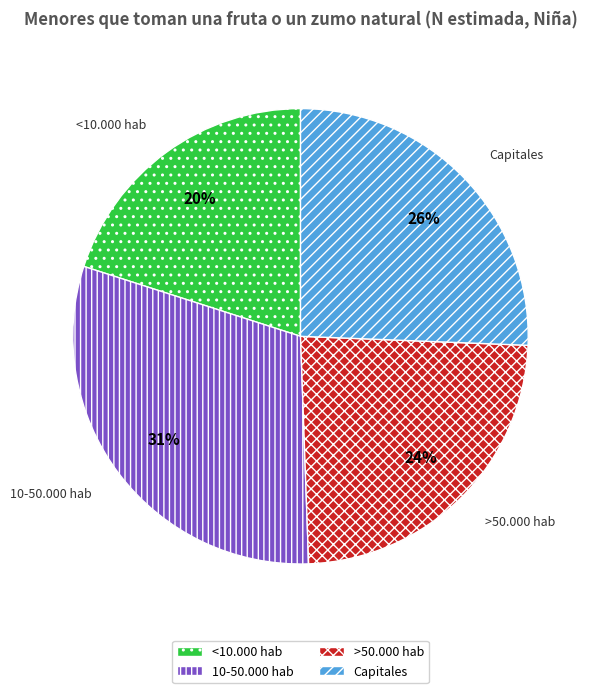

Is >50.000 hab the majority of the pie?

No